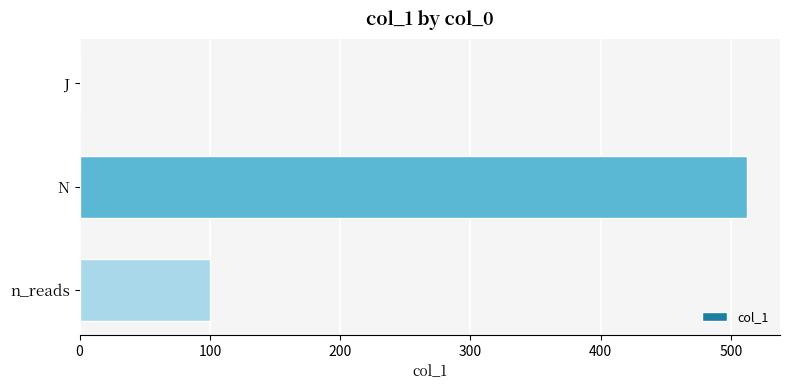

Between n_reads and N, which is larger?

N